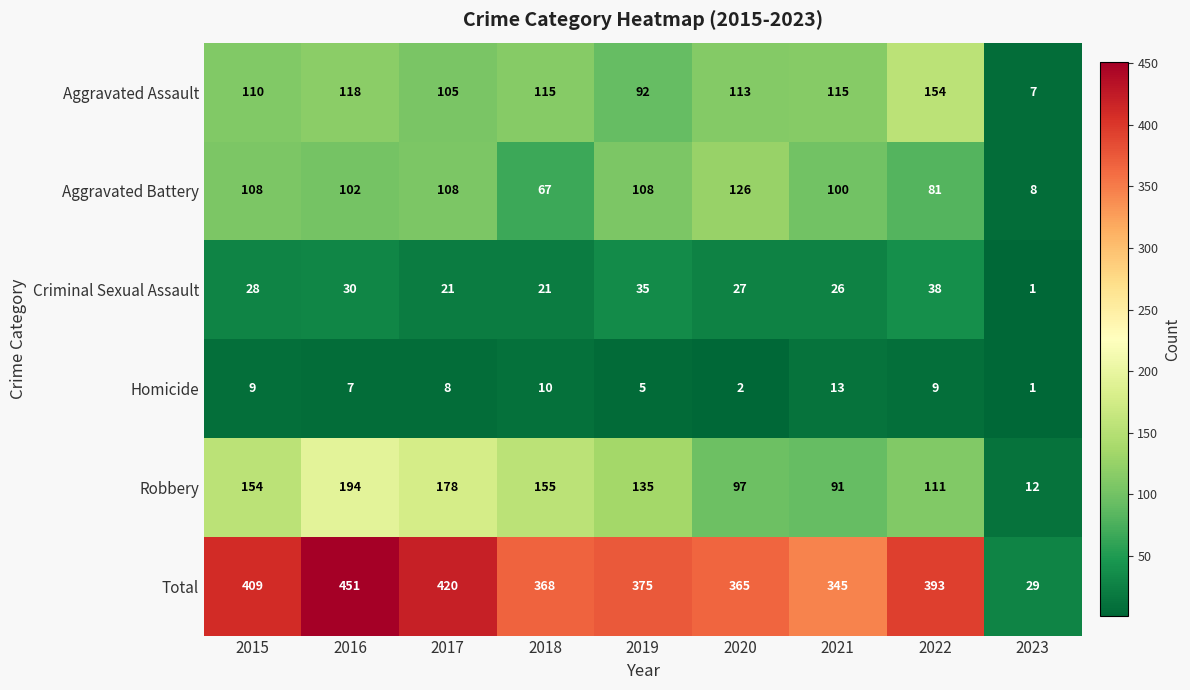

At which label does Total first exceed 375?

2015